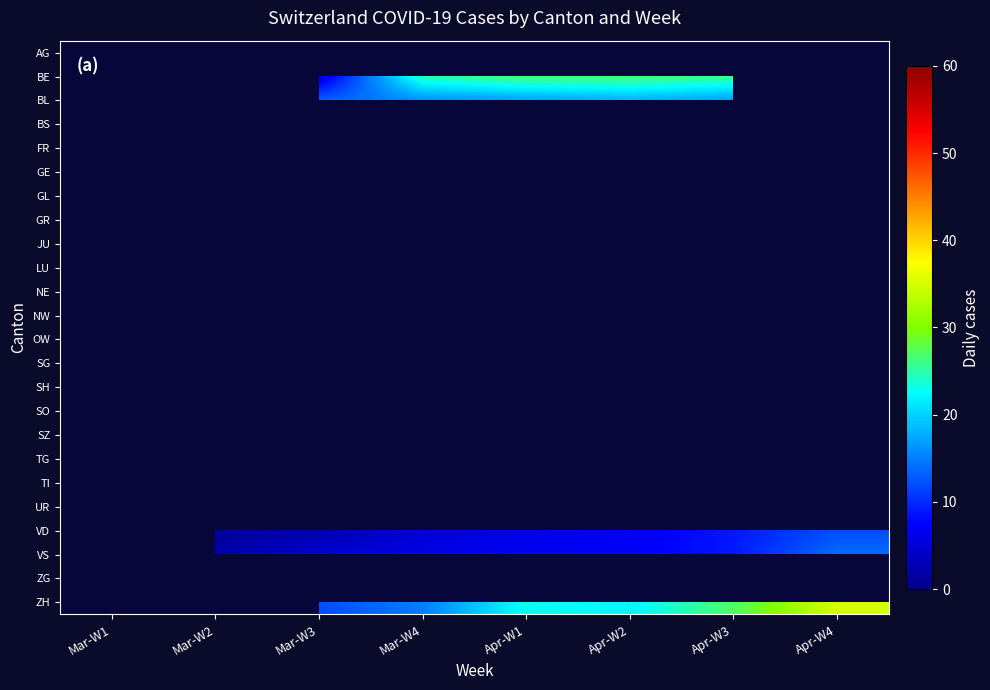

Count the number of data series in this chart.

24